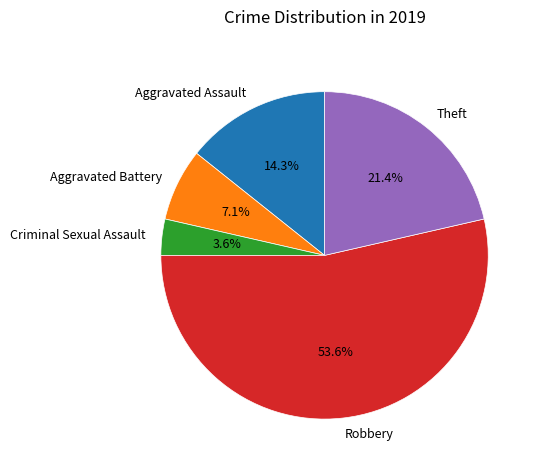

To the nearest percent, what percentage of the pie is Aggravated Assault?

14%